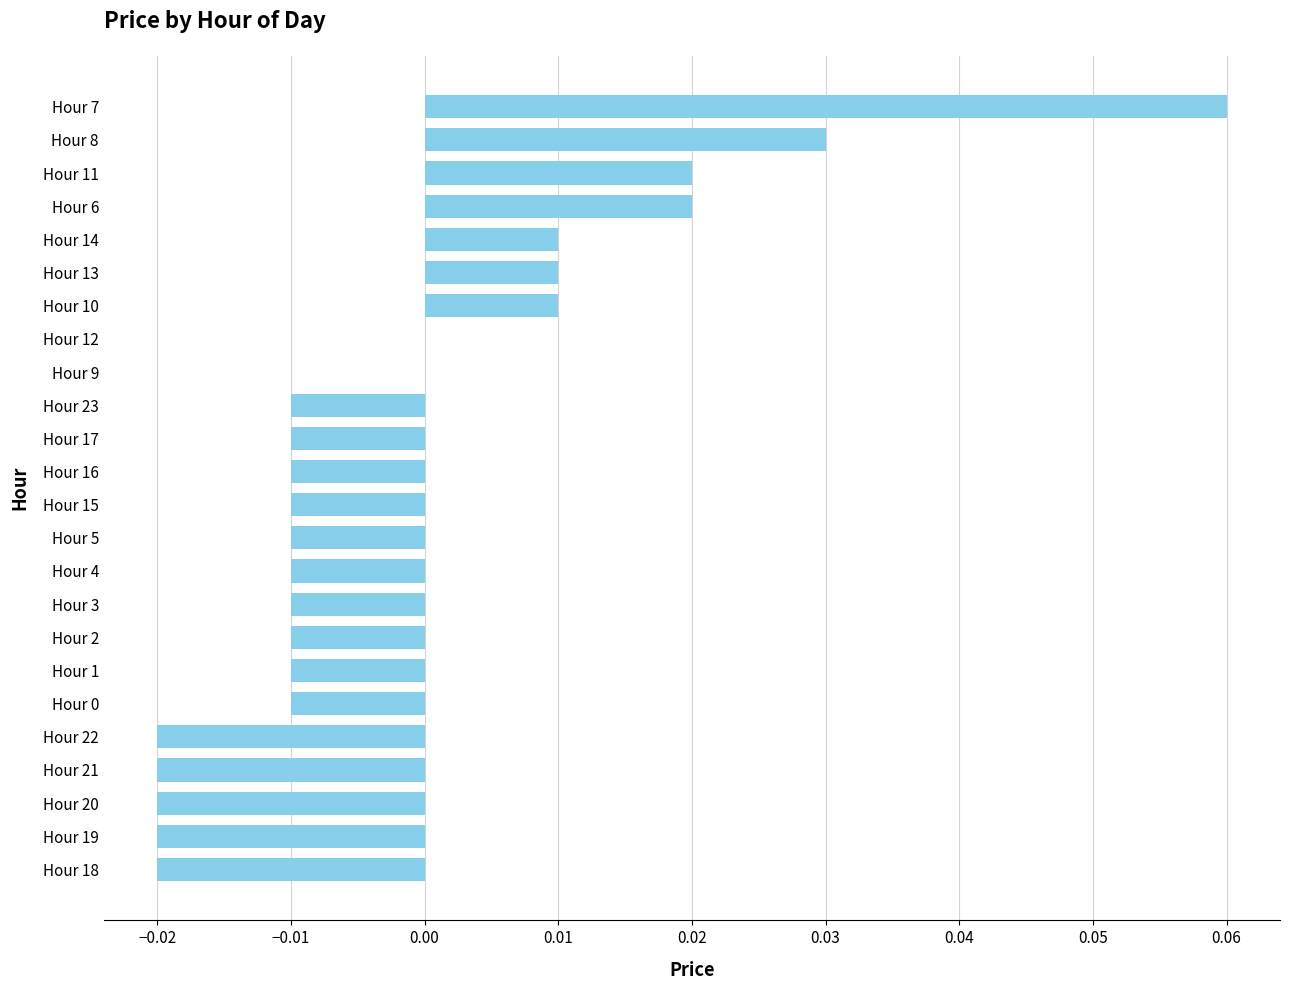

Which label corresponds to the largest value in the chart?

Hour 7